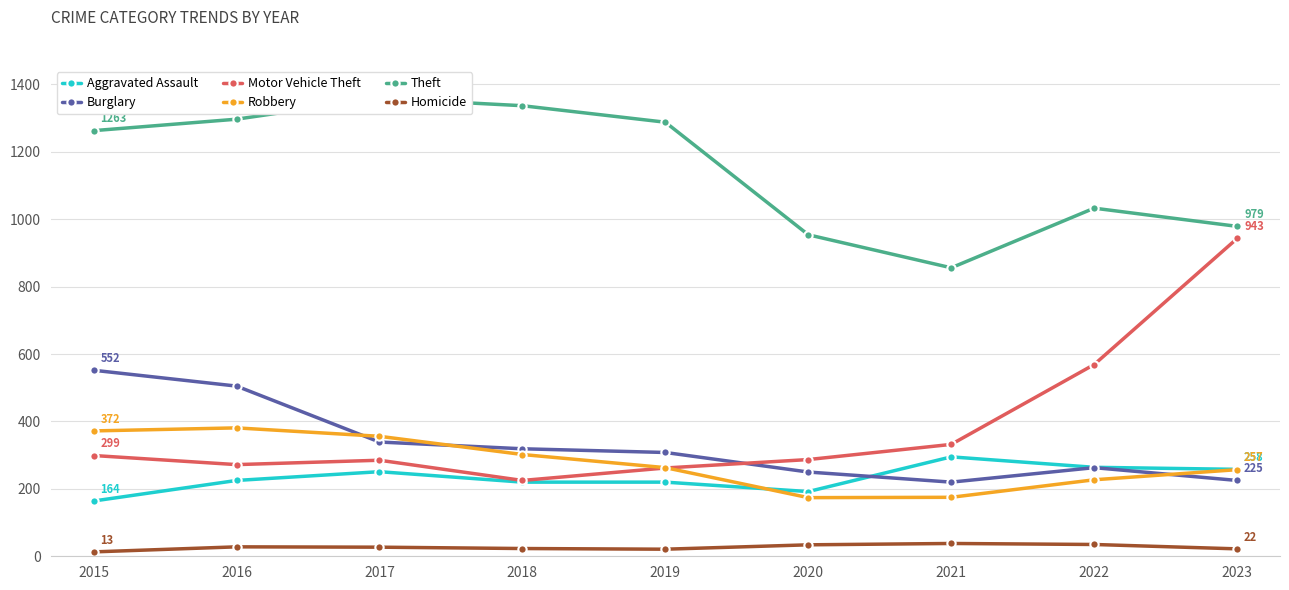

True or false: Homicide has more than 0 interior local peaks.

True